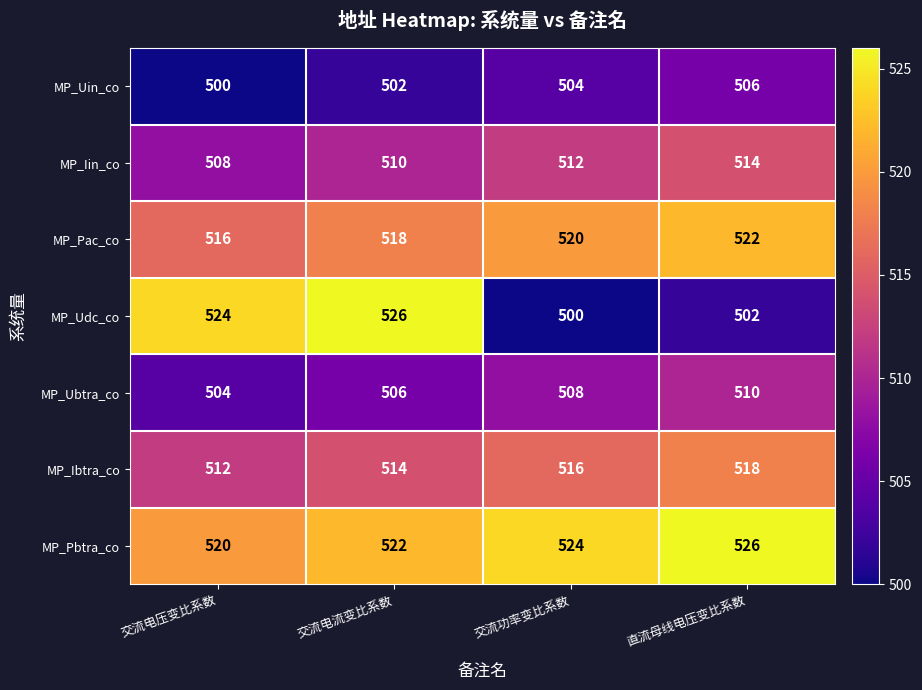

Which category has the lowest value in the MP_Pbtra_co series?

交流电压变比系数